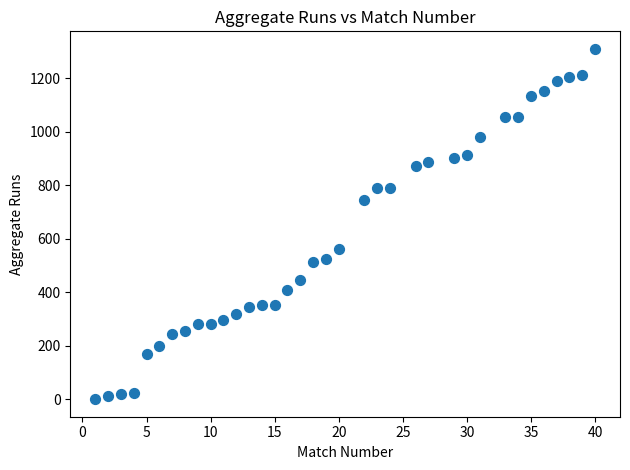

What is the range of X values (max minus min)?

39